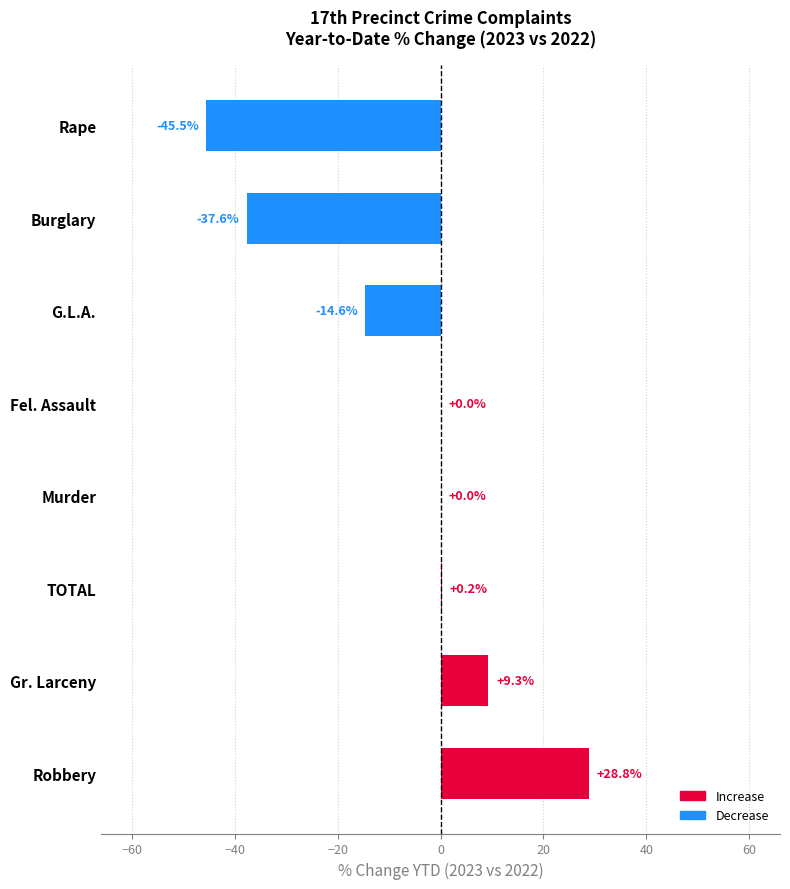

Is it true that the value at TOTAL is 0.2?

True